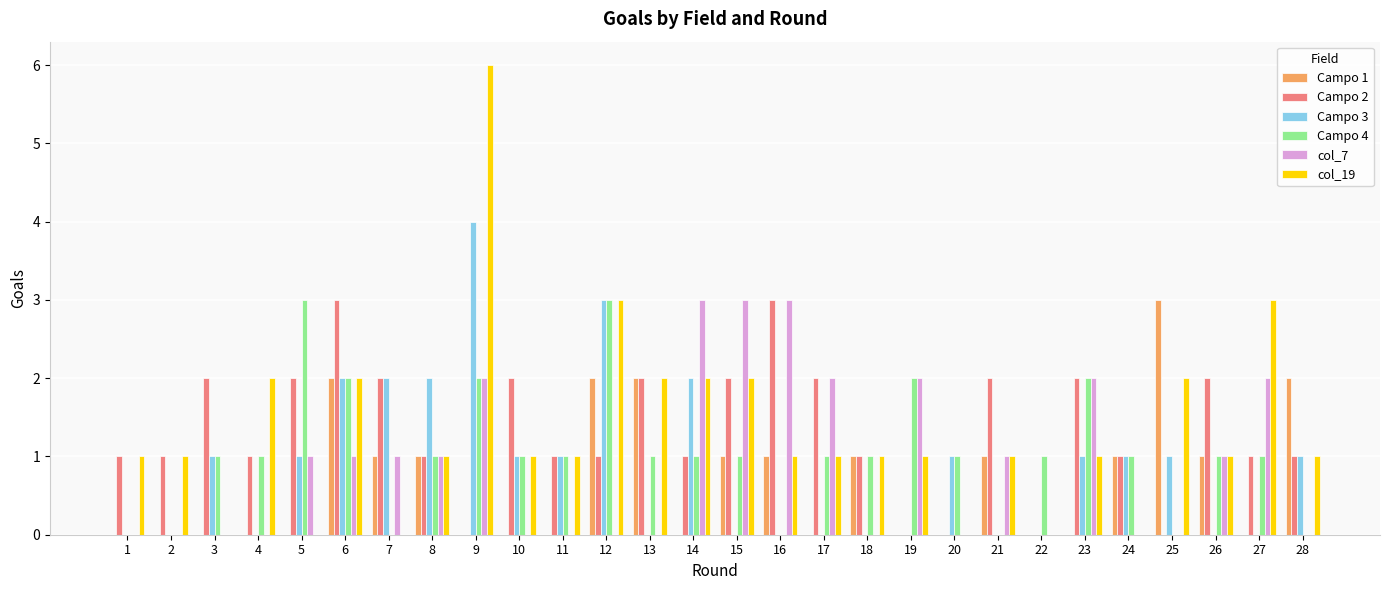

Is it true that Campo 2 equals 2 at 21?

True